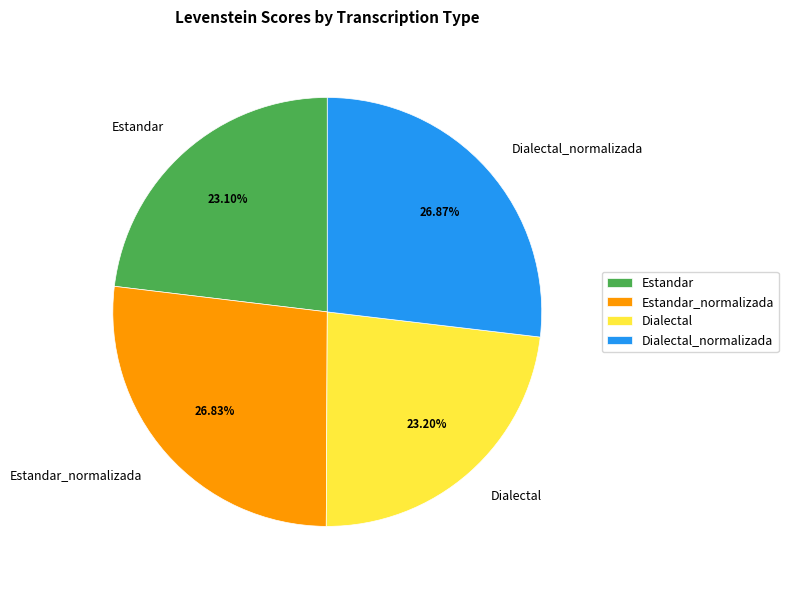

Approximately how many times larger is the value at Dialectal_normalizada compared to Dialectal?

1.2